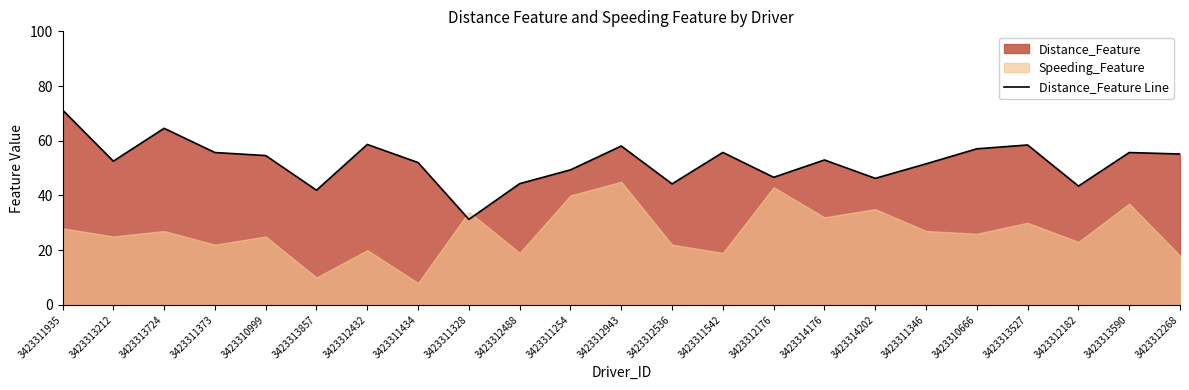

What is the sum of all values?

1201.2